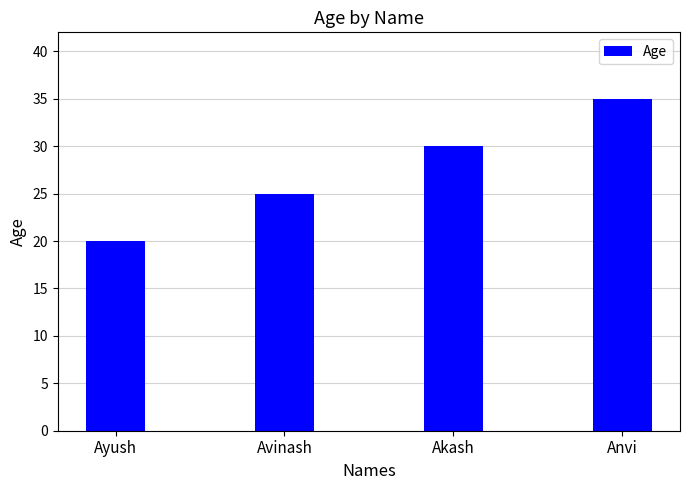

Read the value at Anvi, to the nearest 5.

35